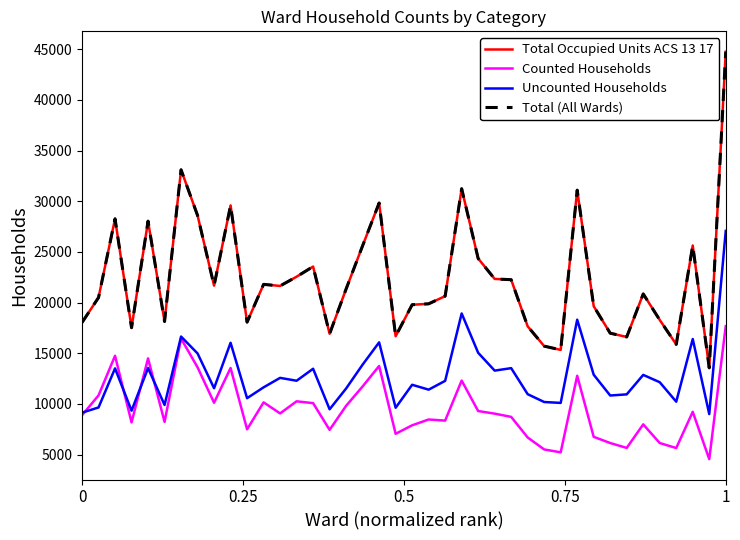

Does the chart display data point markers on the line(s)?

No